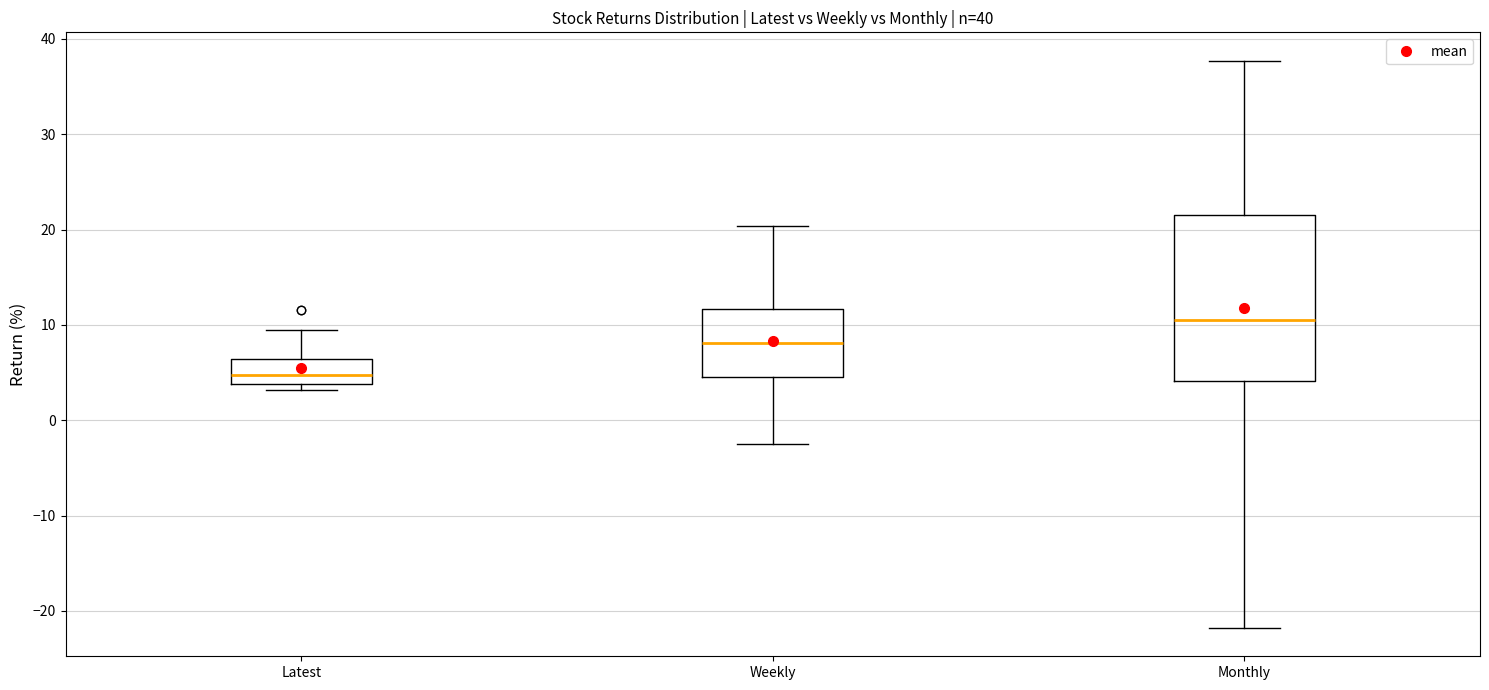

Where does the median line of the box for Monthly sit on the y-axis? The values are not printed on the chart, so give them approximately, as read against the axis.

10